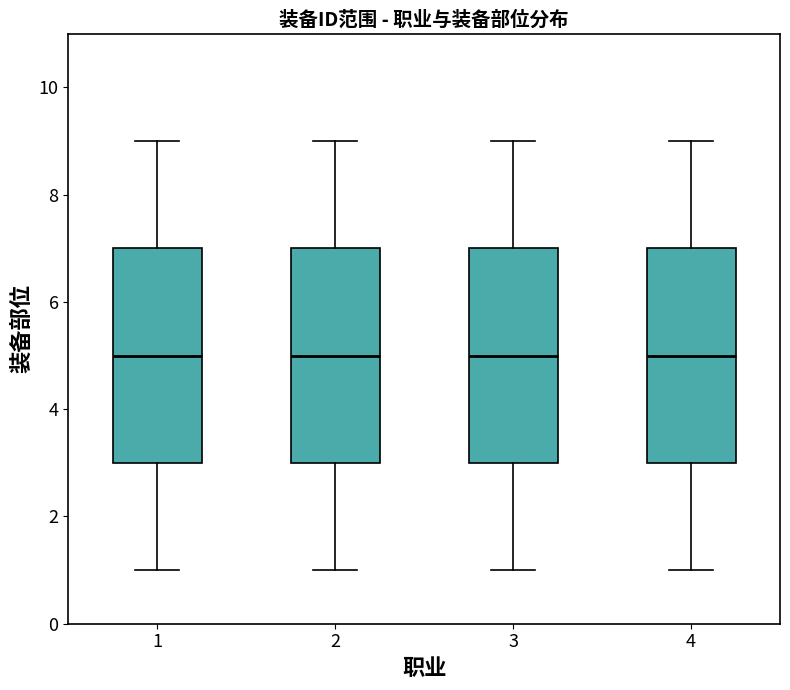

Reading left to right, read every box against the y-axis: the position of its median line, the range the box covers, and the ends of its whiskers. The values are not printed on the chart, so give them approximately, as read against the axis.

1: median 5, box 3 to 7, whiskers 1 to 9
2: median 5, box 3 to 7, whiskers 1 to 9
3: median 5, box 3 to 7, whiskers 1 to 9
4: median 5, box 3 to 7, whiskers 1 to 9